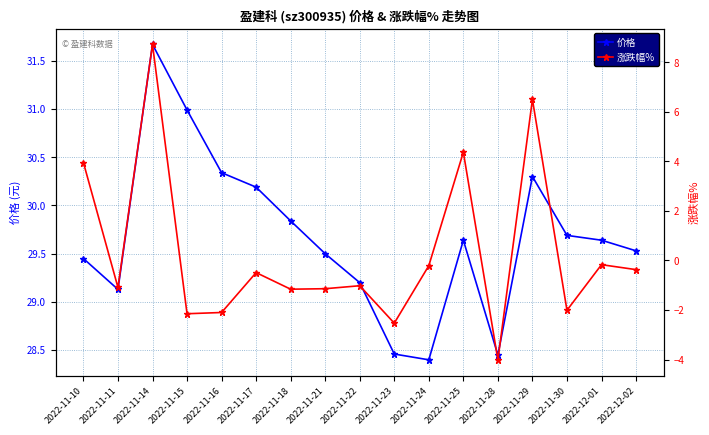

What is the label of the 8th point from the right?

2022-11-23